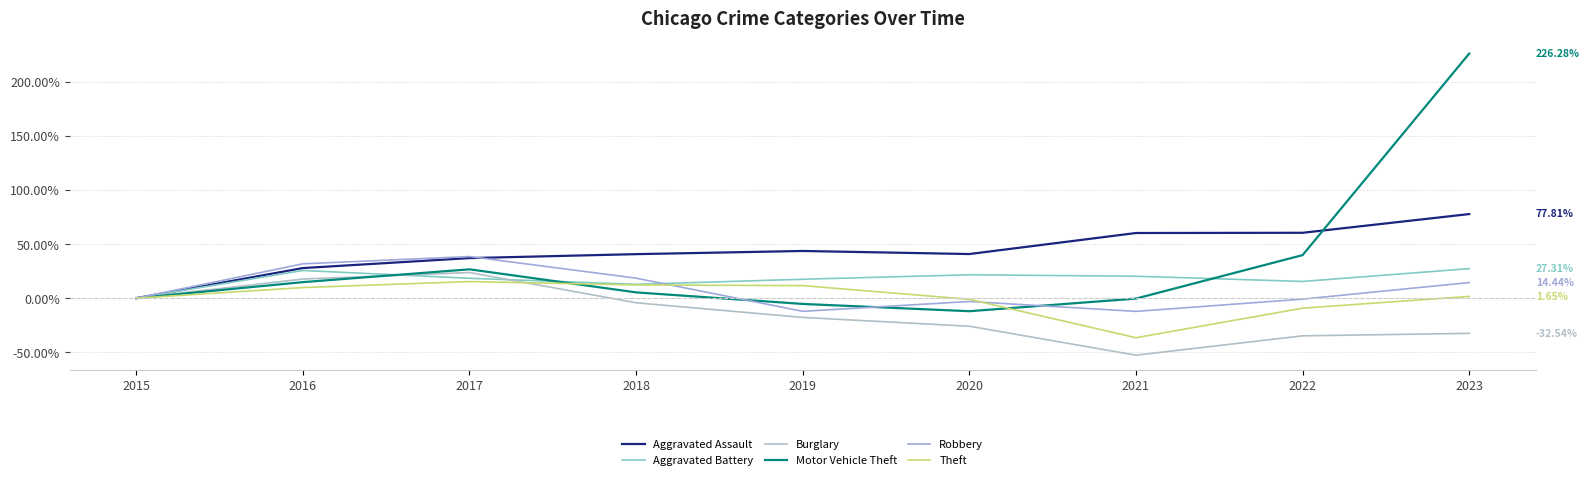

Between 2016 and 2022, which series saw the biggest shift?

Burglary